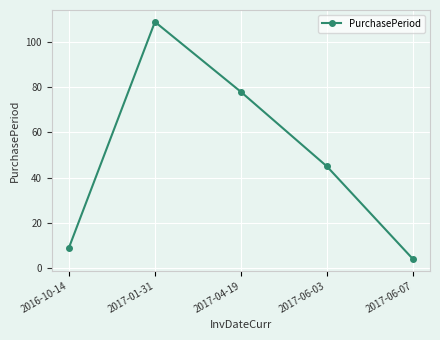

At which label is the value closest to 56?

2017-06-03